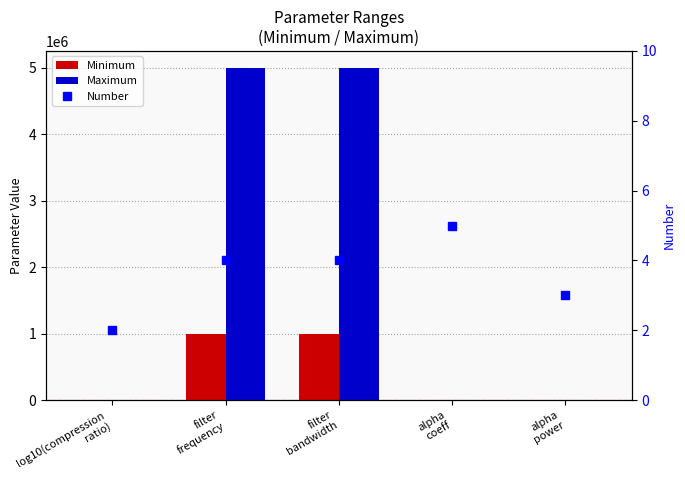

What is the minimum value for Minimum?

0.2